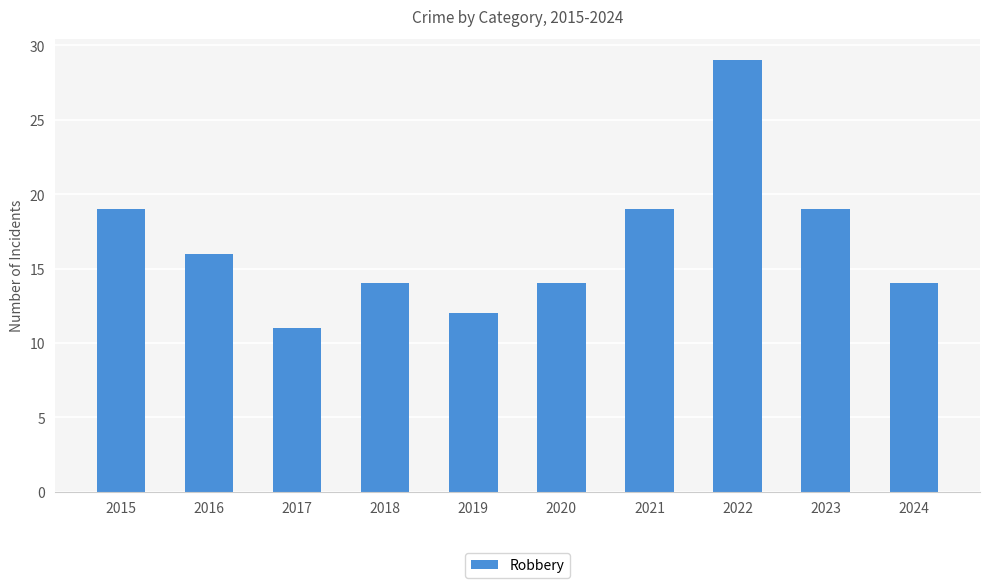

What is the change in value from 2016 to 2020?

-2